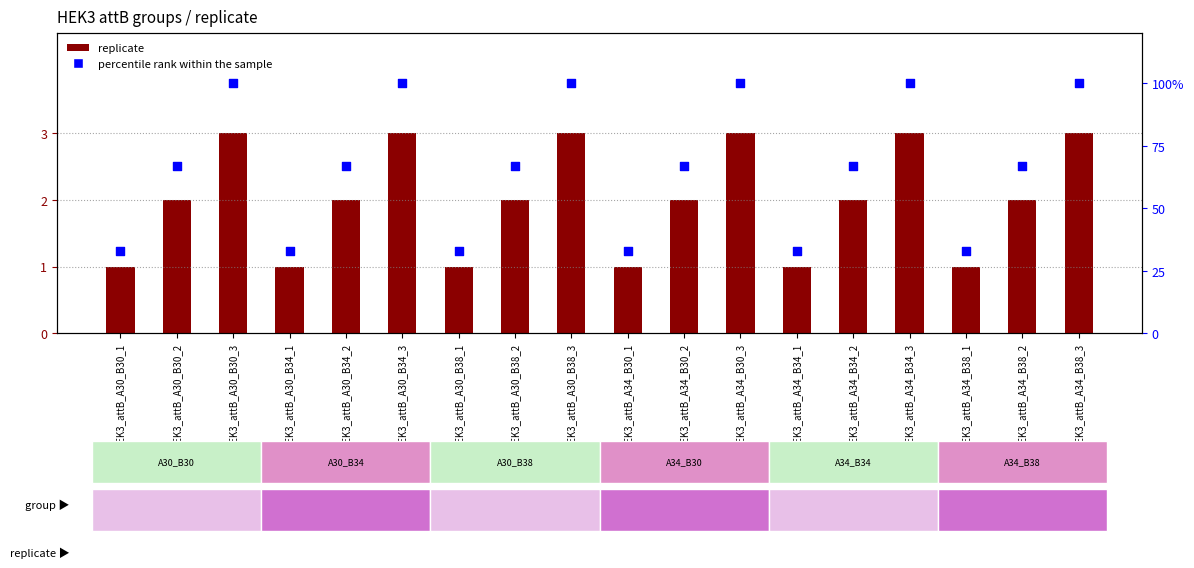

What are all the series names shown in the legend?

replicate, percentile rank within the sample